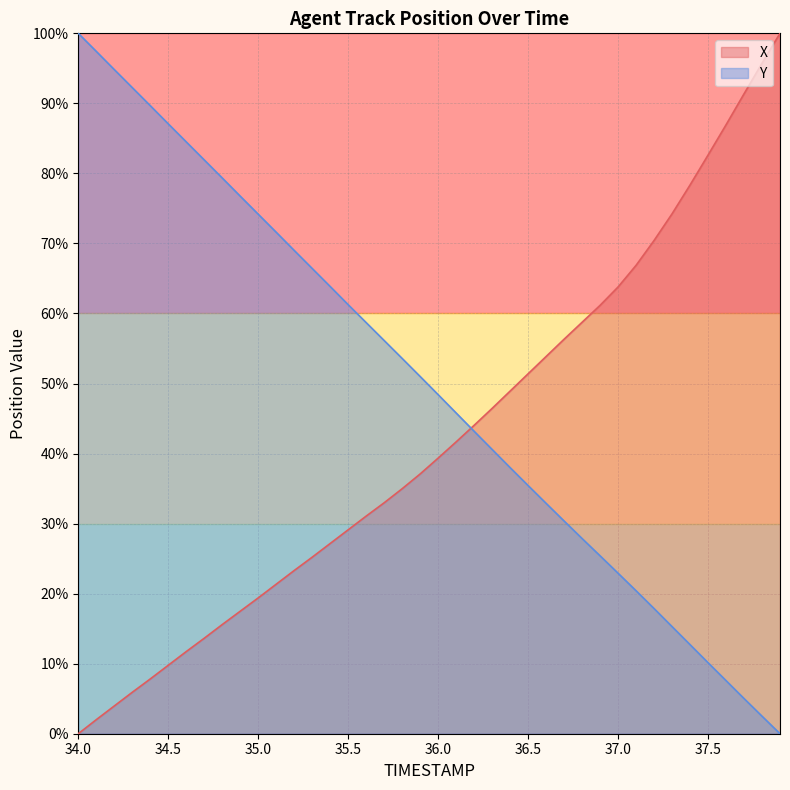

Which series has the widest spread of values?

X